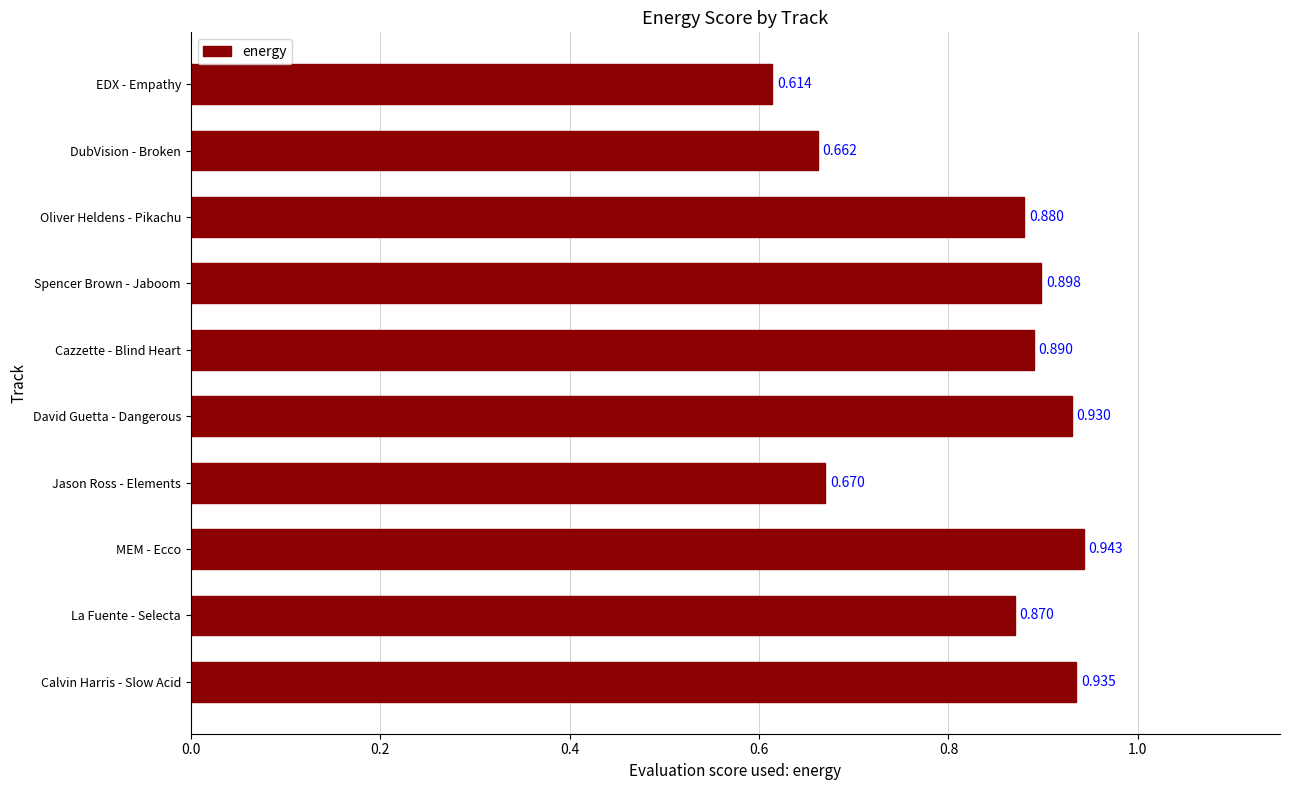

Which category has the lowest value across all series?

EDX - Empathy